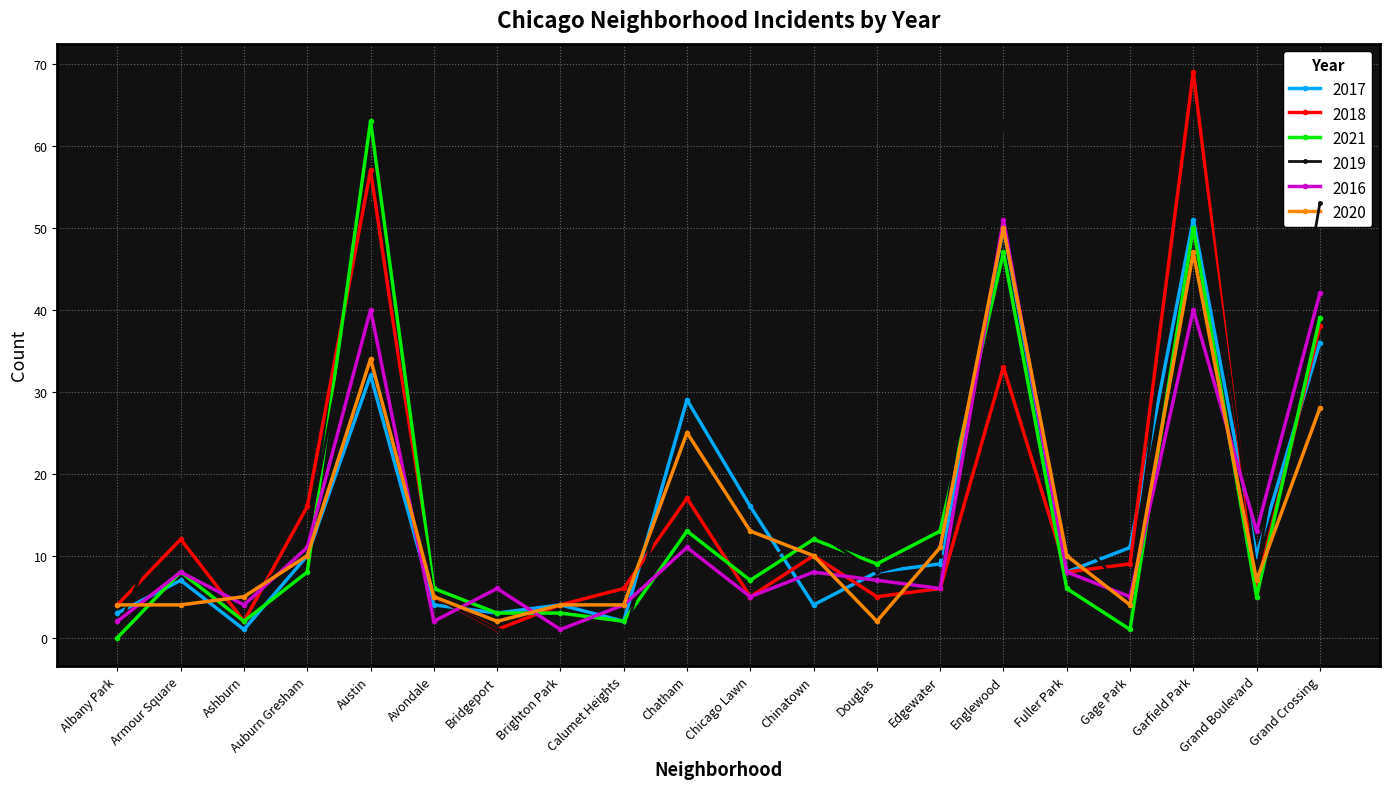

What is the difference between the 2017 values at Ashburn and Armour Square?

6